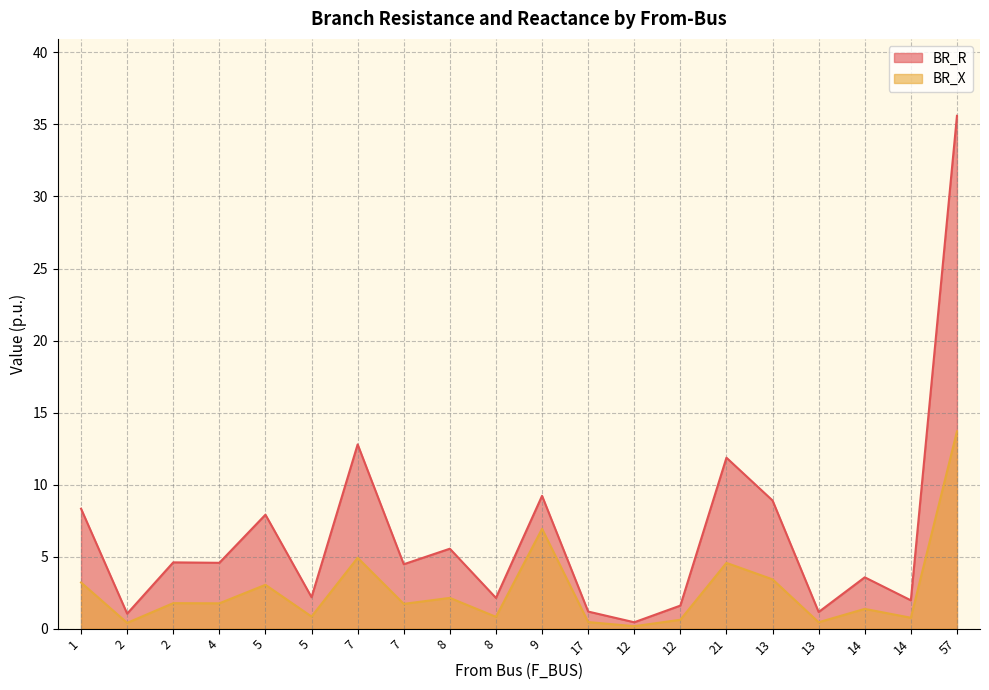

Which category has the lowest value in the BR_R series?

12